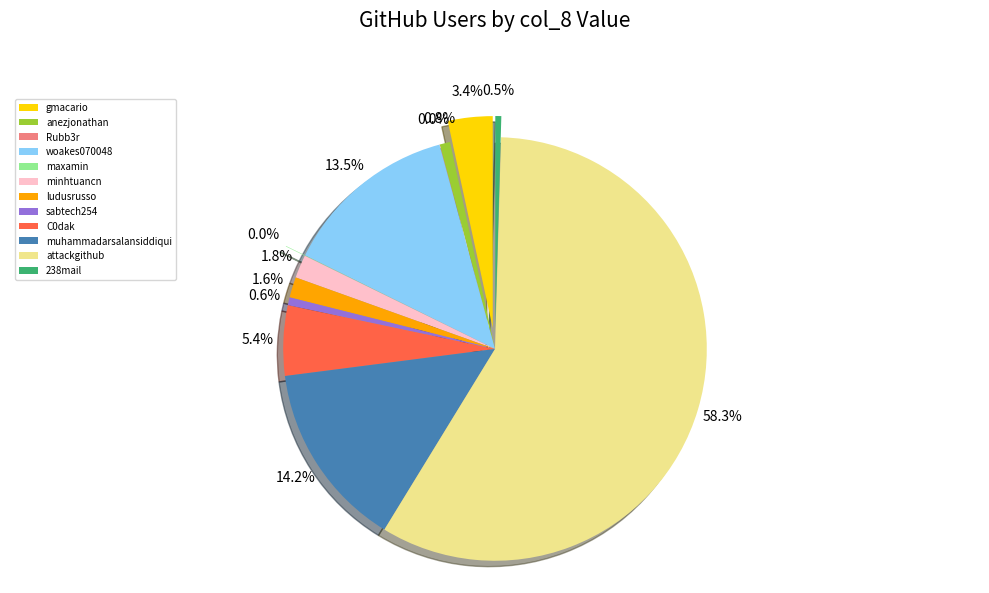

Which slice is the smallest?

Rubb3r